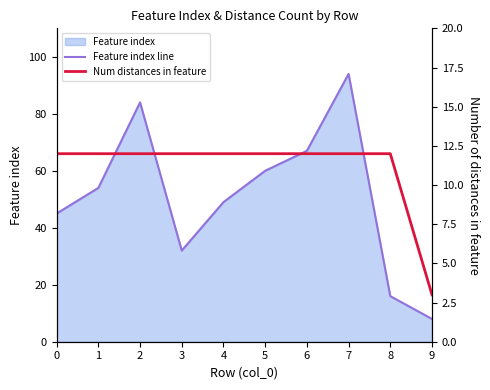

What value does the Feature index line series have at 7, to the nearest 5?

95